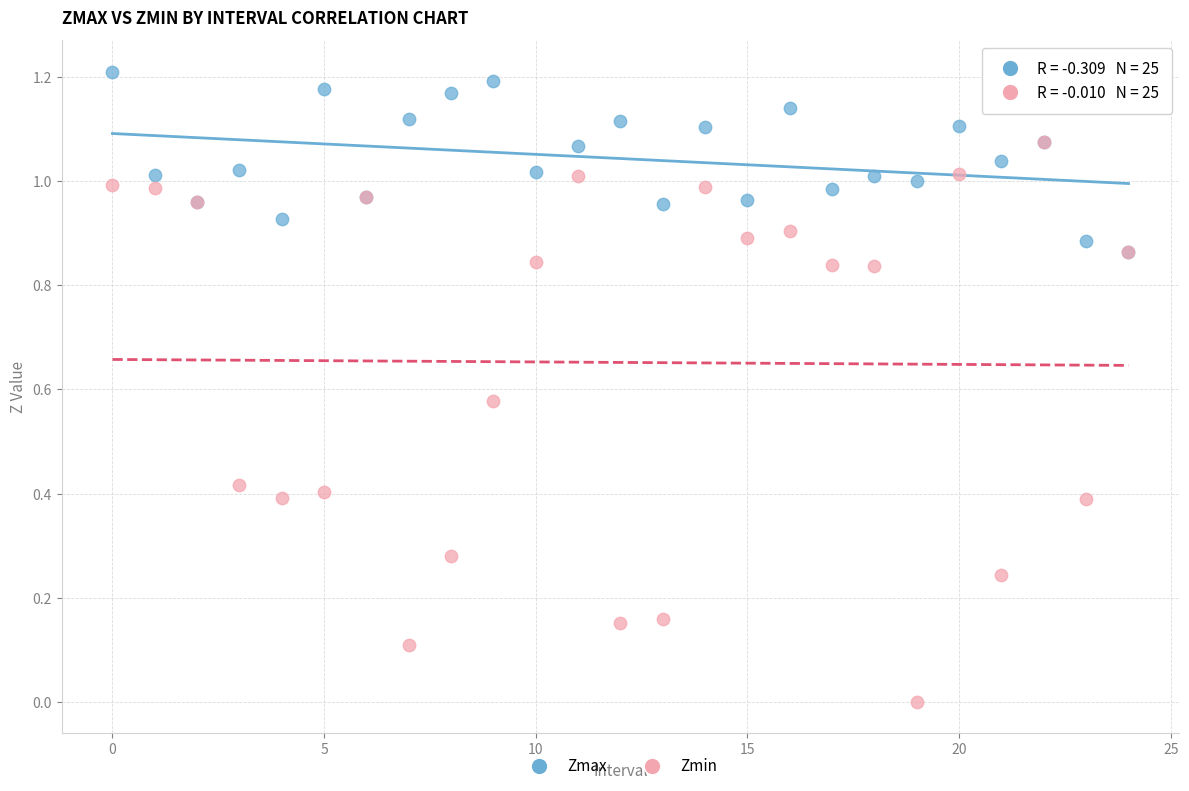

What are all the series names shown in the legend?

Zmax, Zmin